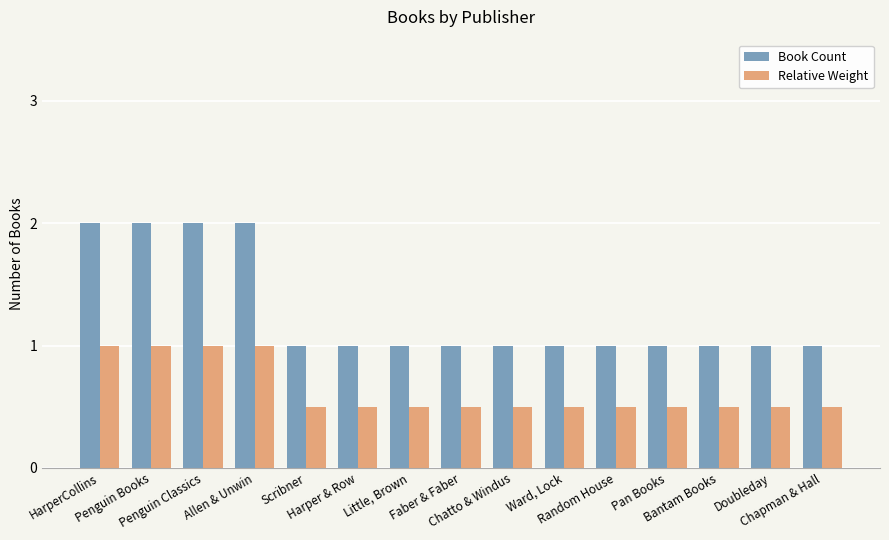

What is the difference between the maximum and second lowest values in the Relative Weight series?

0.5